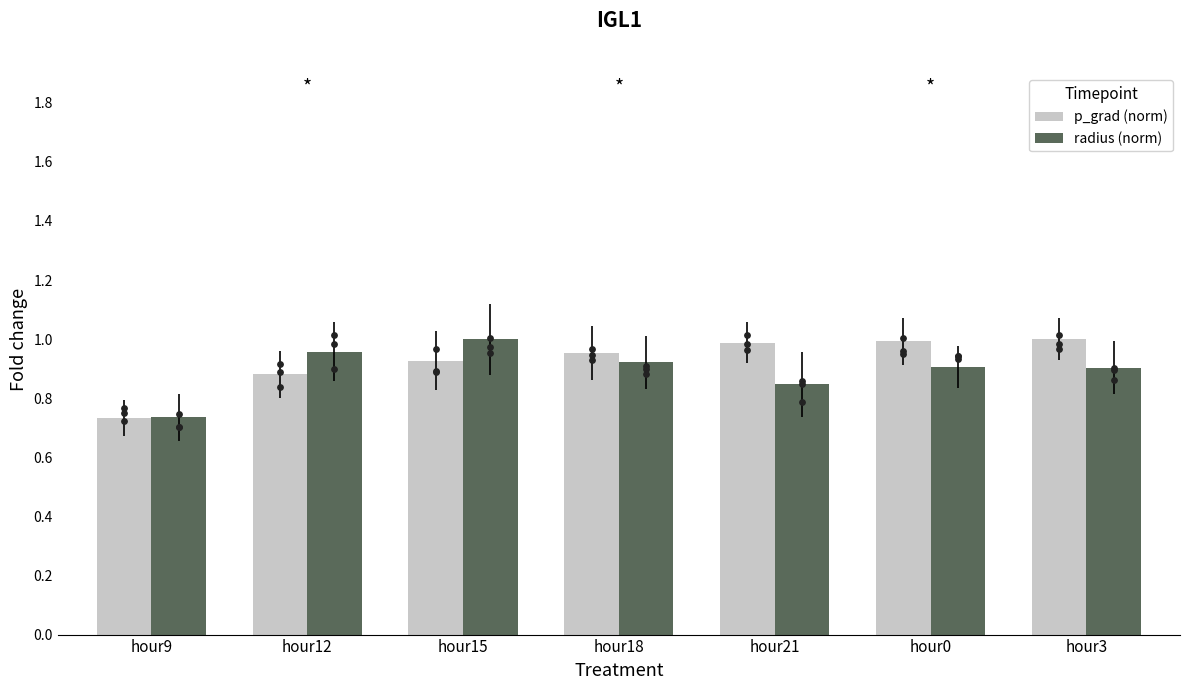

Is the value of p_grad (norm) at hour15 greater than the value of radius (norm) at hour12?

No